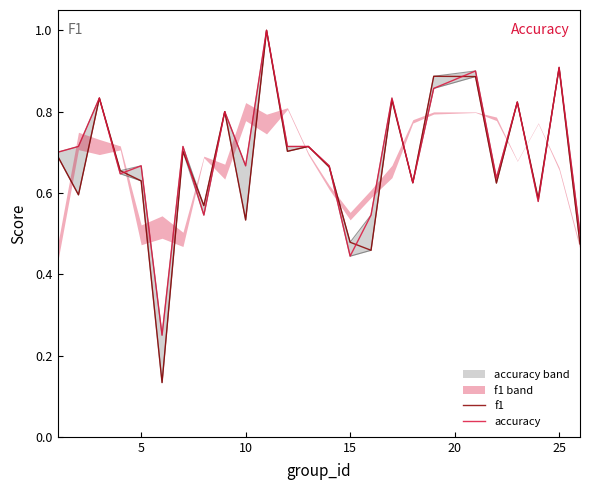

List the series in order of their overall mean, lowest first.

f1, accuracy